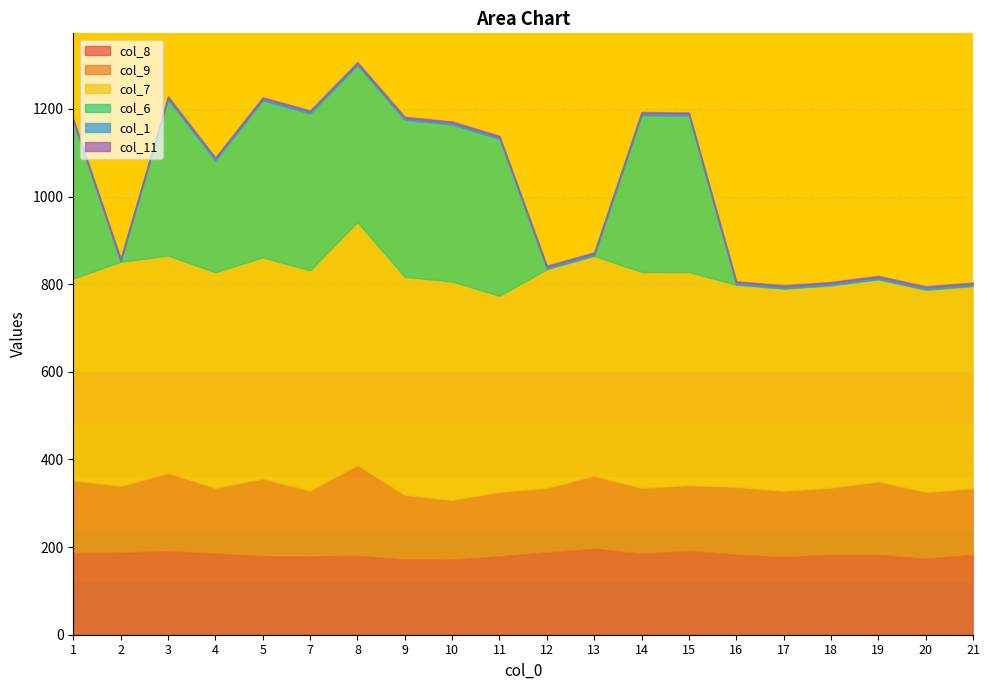

True or false: col_1 and col_7 intersect in this chart.

False